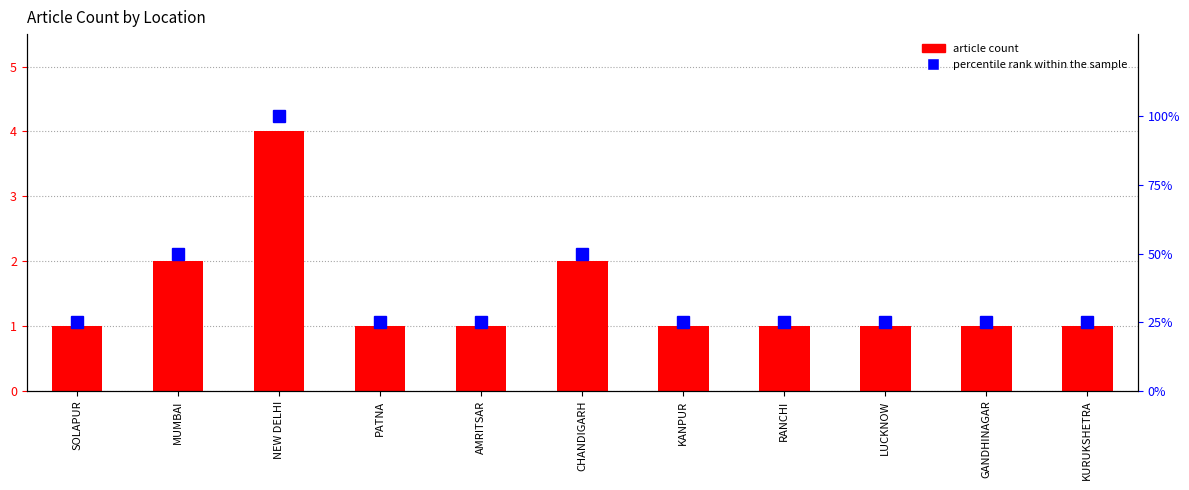

Reading left to right, what are all the values shown in this chart?

article count: 1	2	4	1	1	2	1	1	1	1	1
percentile rank within the sample: 25	50	100	25	25	50	25	25	25	25	25